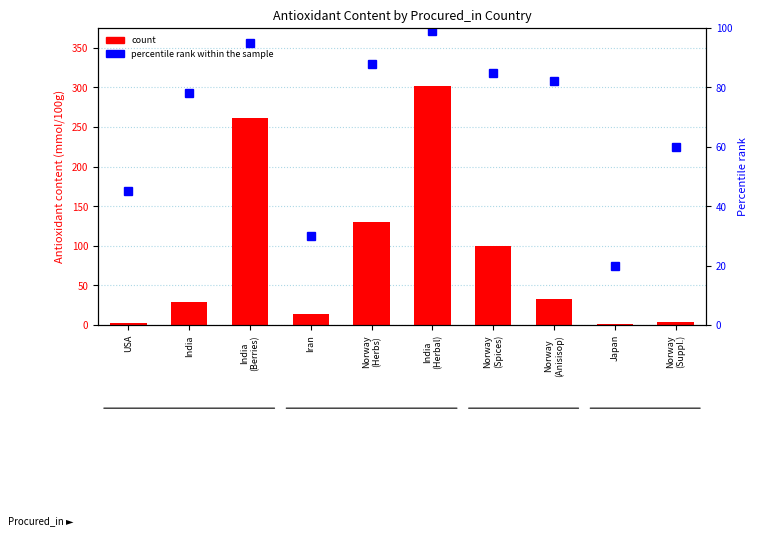

The percentile rank within the sample series shows 53.1 at Iran. True or false?

False